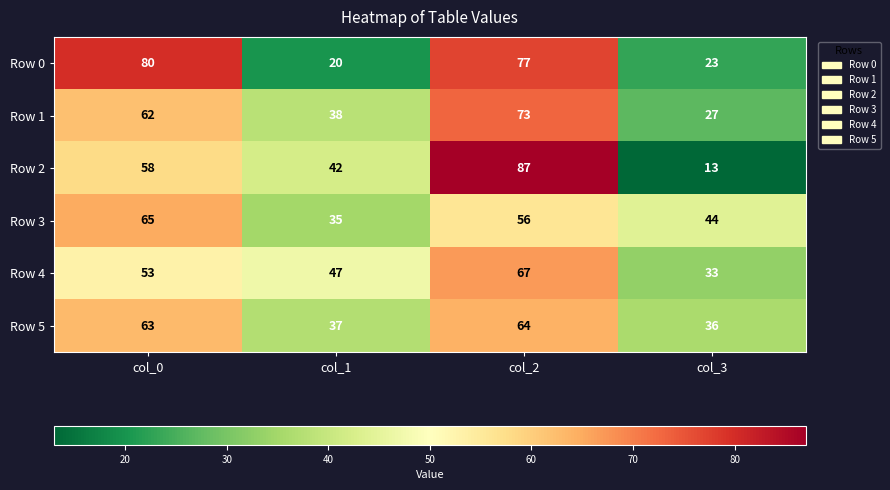

Rank the series at col_1 from highest to lowest value.

Row 4, Row 2, Row 1, Row 5, Row 3, Row 0